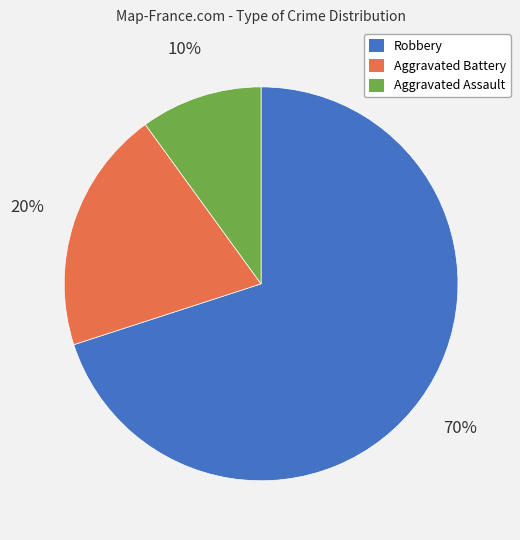

Which slice is the smallest?

Aggravated Assault